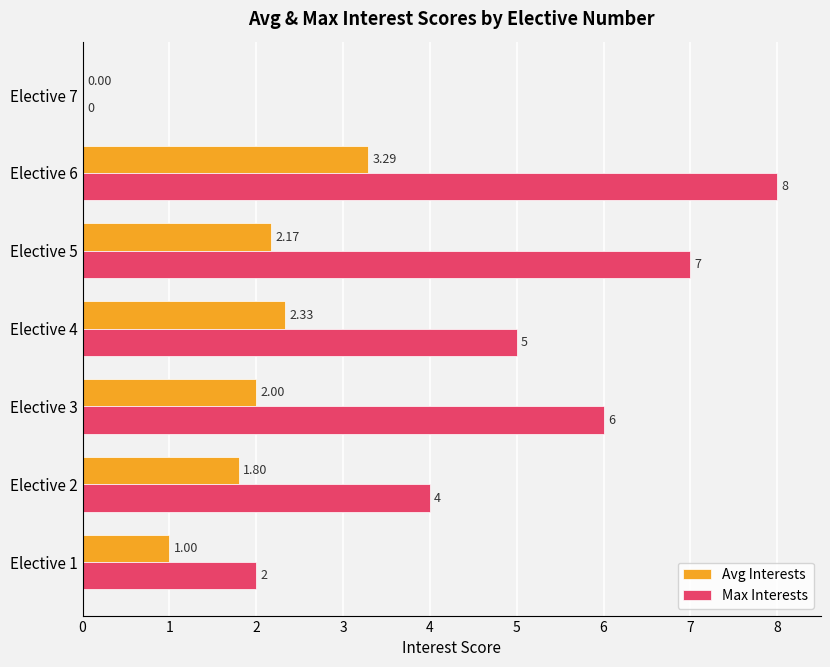

Which series has the largest total across all categories?

Max Interests